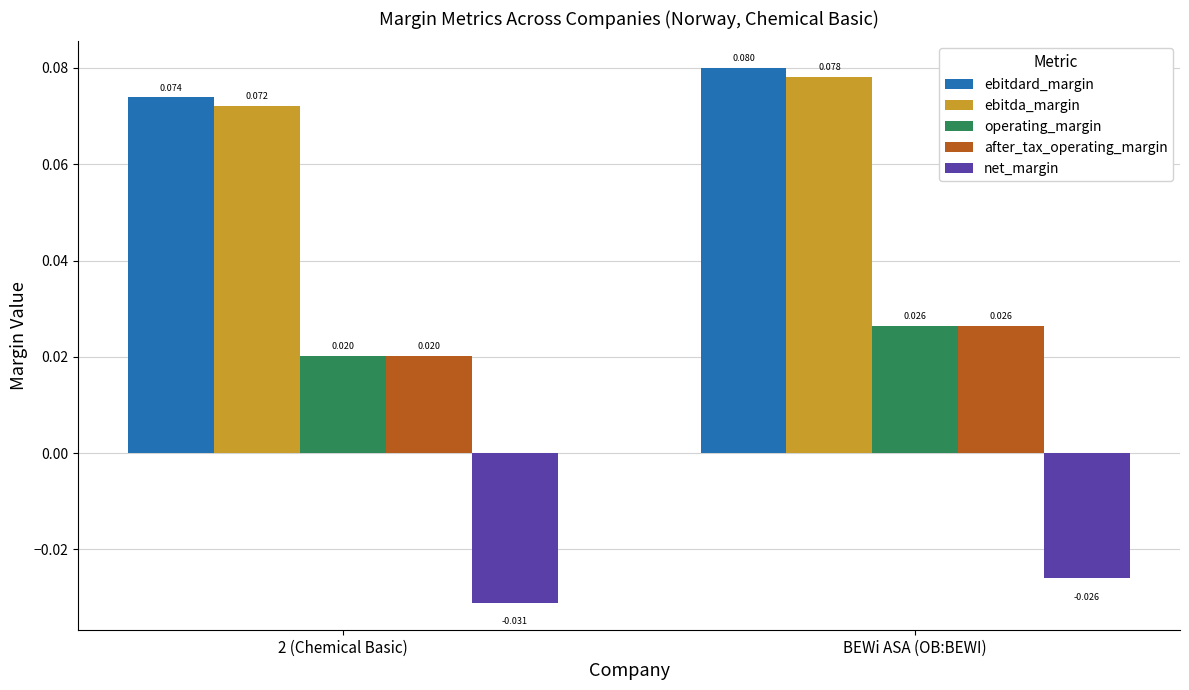

Is the value of ebitda_margin at BEWi ASA (OB:BEWI) greater than the value of net_margin at BEWi ASA (OB:BEWI)?

Yes